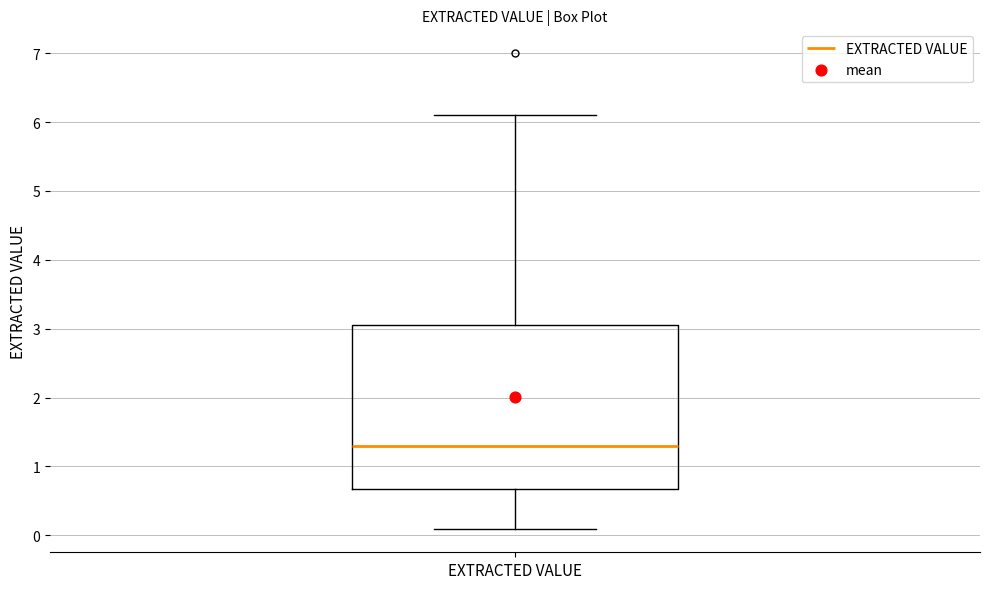

Read this box plot against the y-axis: the position of the median line, the range covered by the box, and the ends of both whiskers. The values are not printed on the chart, so give them approximately, as read against the axis.

median 1.3, box 0.7 to 3.1, whiskers 0.1 to 6.1